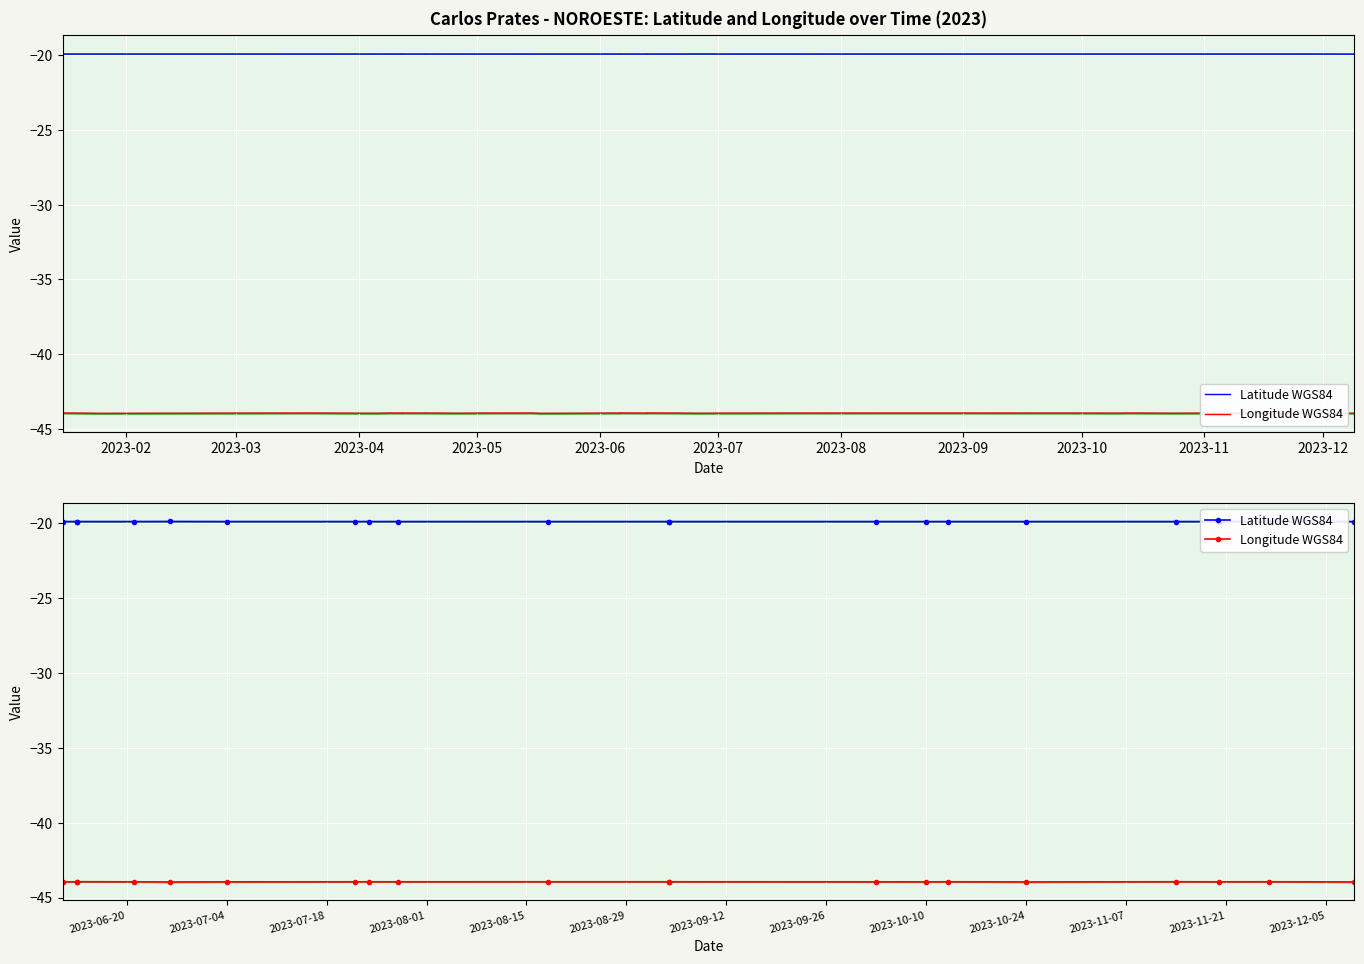

List the series in order of their peak value, highest first.

Latitude WGS84, Longitude WGS84